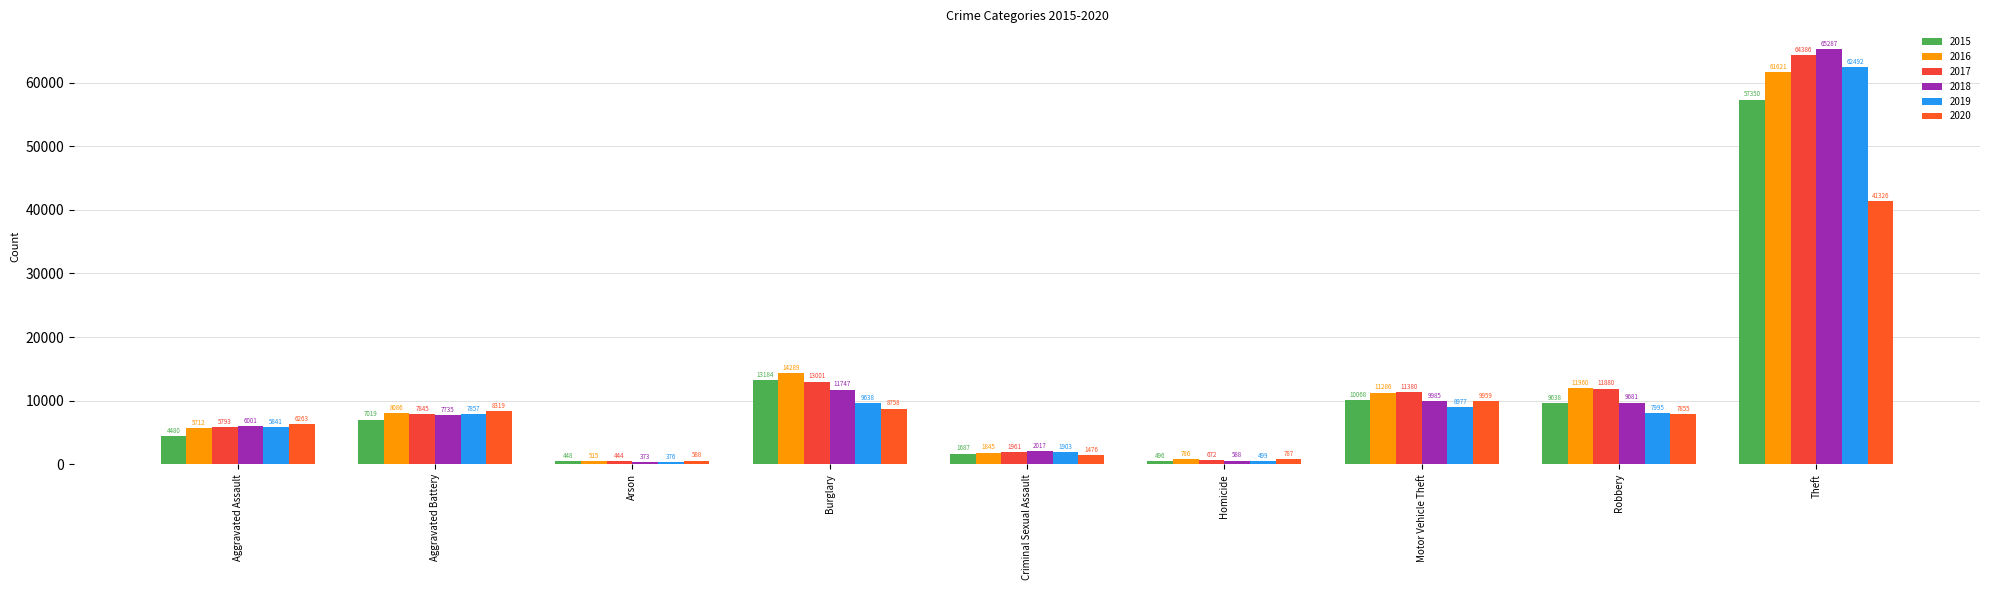

How many data points in 2019 are less than 7857?

4